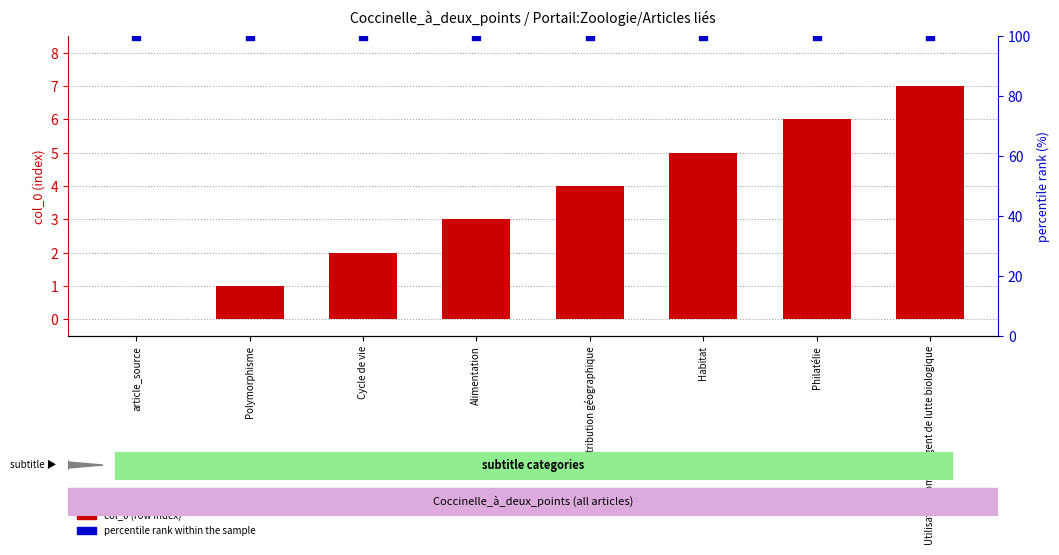

What is the total value across all series at Utilisation comme agent de lutte biologique?

107